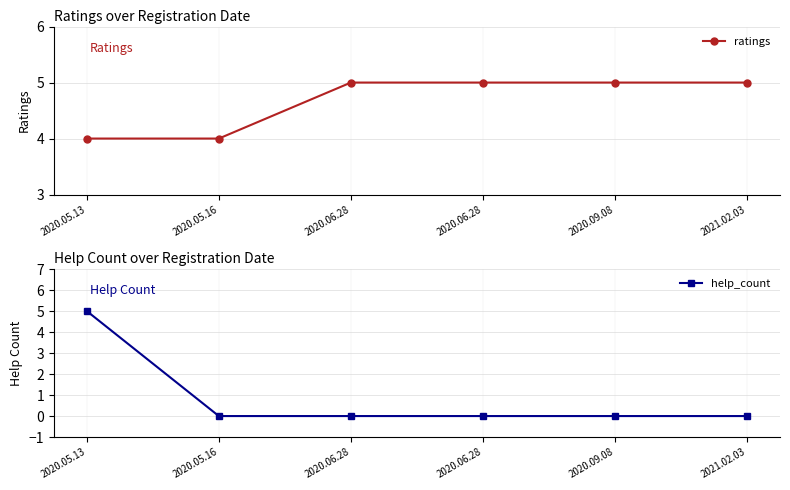

True or false: ratings has a value of 5 at 2020.06.28.

True